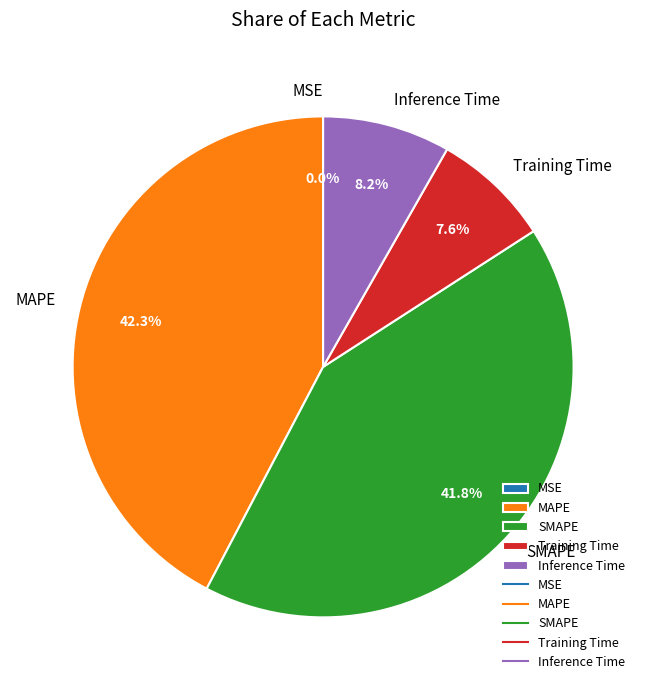

To the nearest percent, what is the average slice percentage?

20%